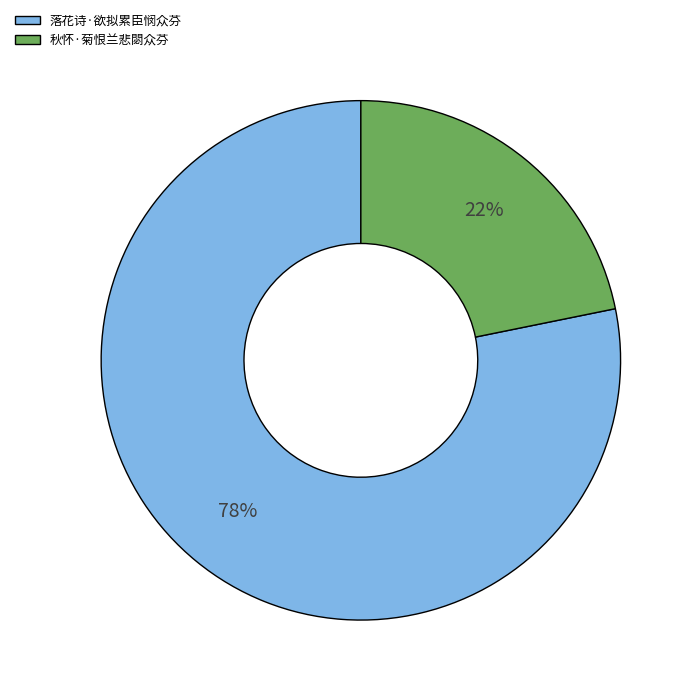

How many slices are in this pie chart?

2